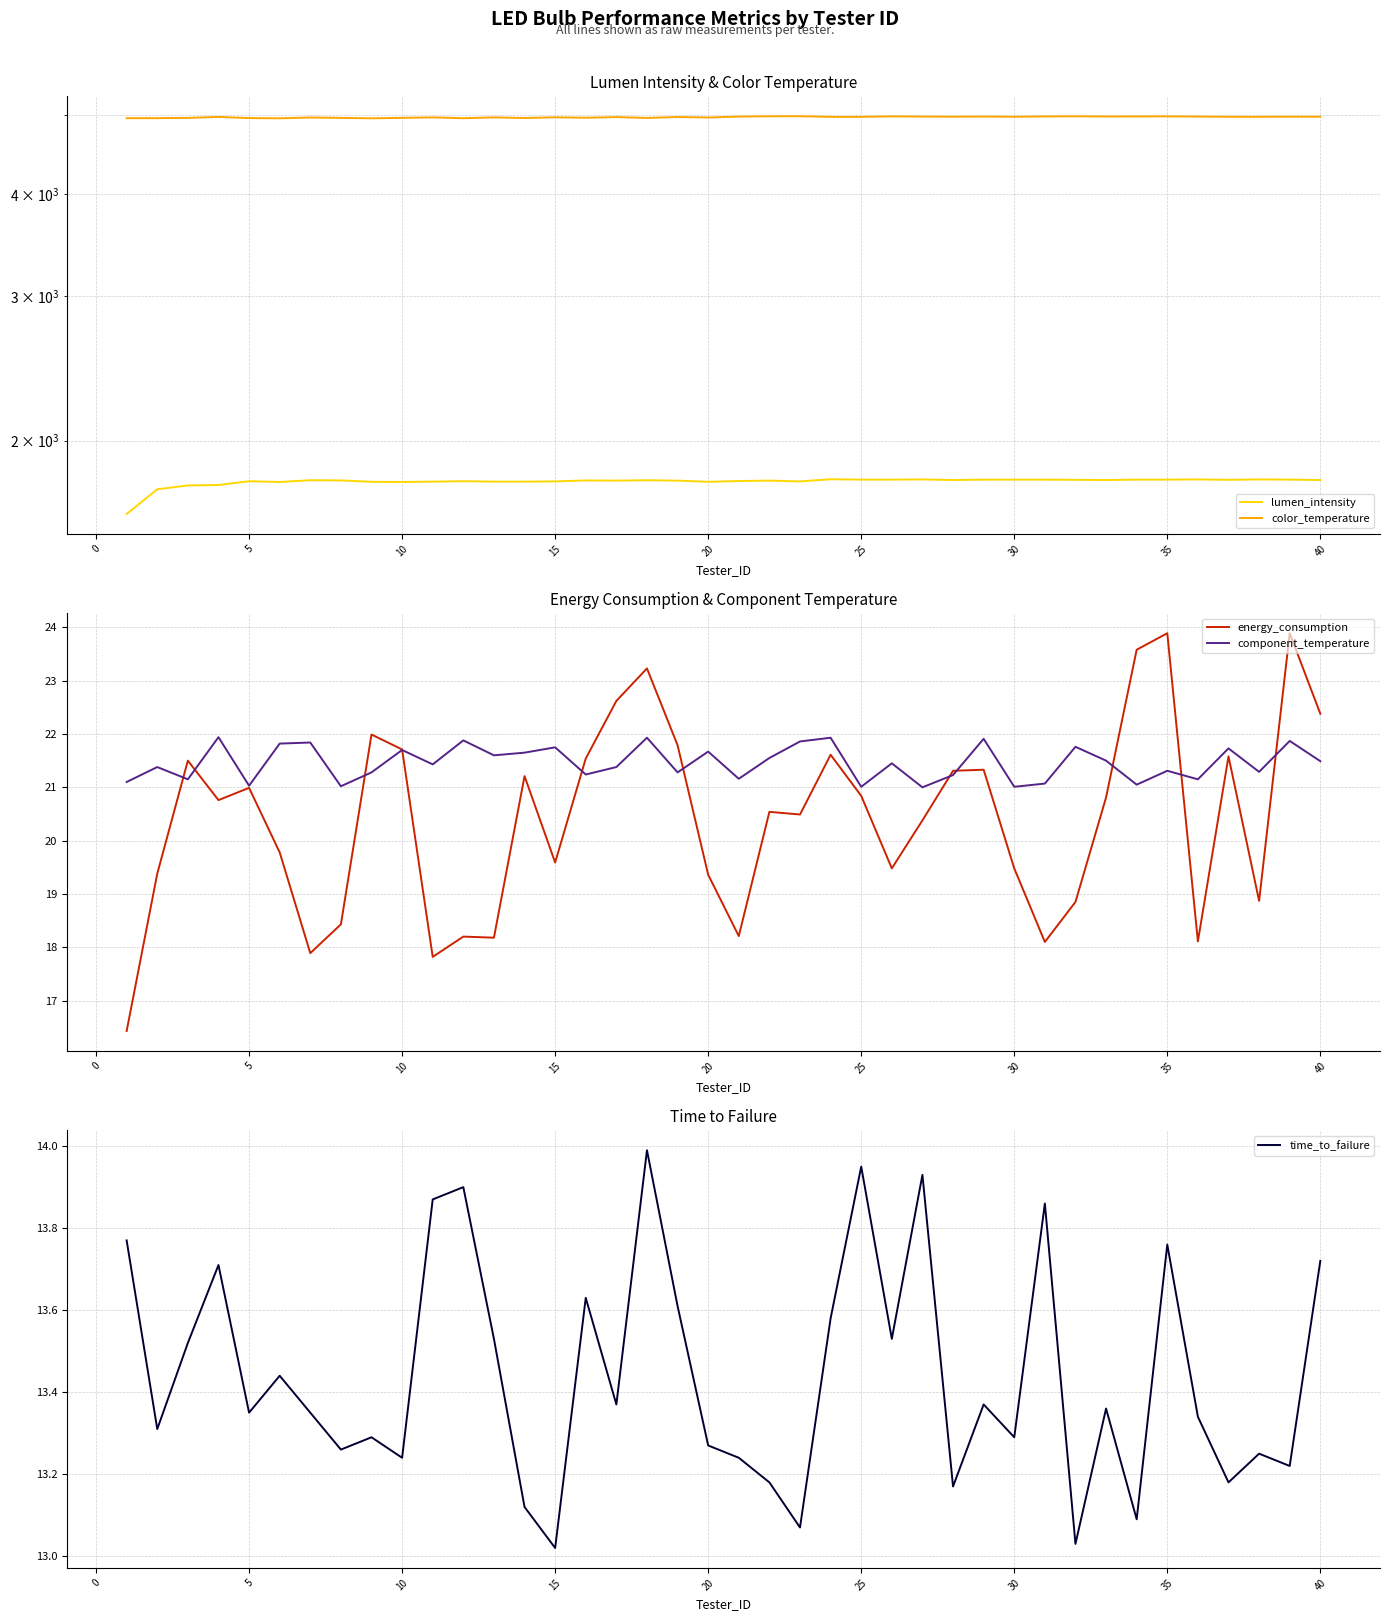

What are all the series names shown in the legend?

lumen_intensity, color_temperature, energy_consumption, component_temperature, time_to_failure